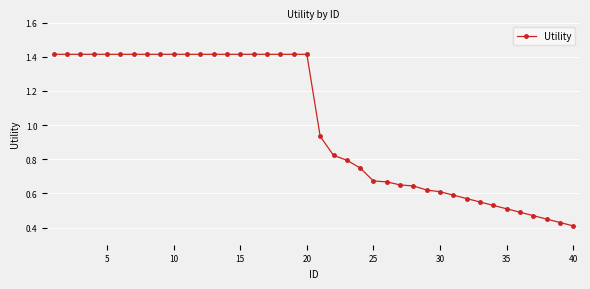

Is this an area chart (filled region under the line)?

No